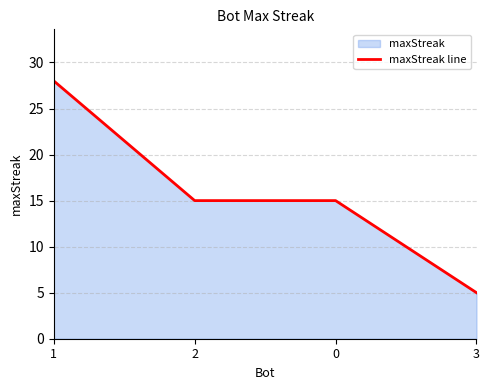

At which category does the chart reach its peak across all series?

1